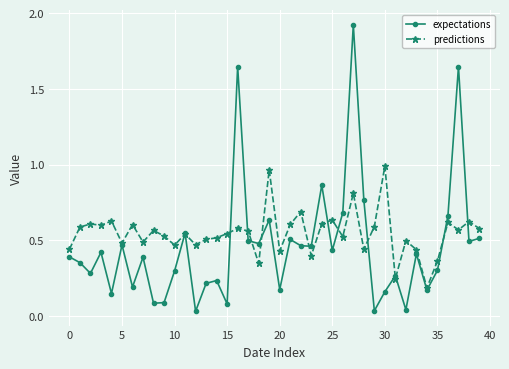

At how many categories does at least one series exceed 0?

40